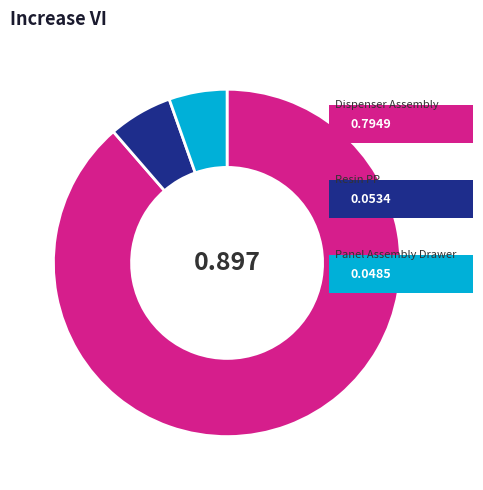

Does any single category account for the majority?

Yes